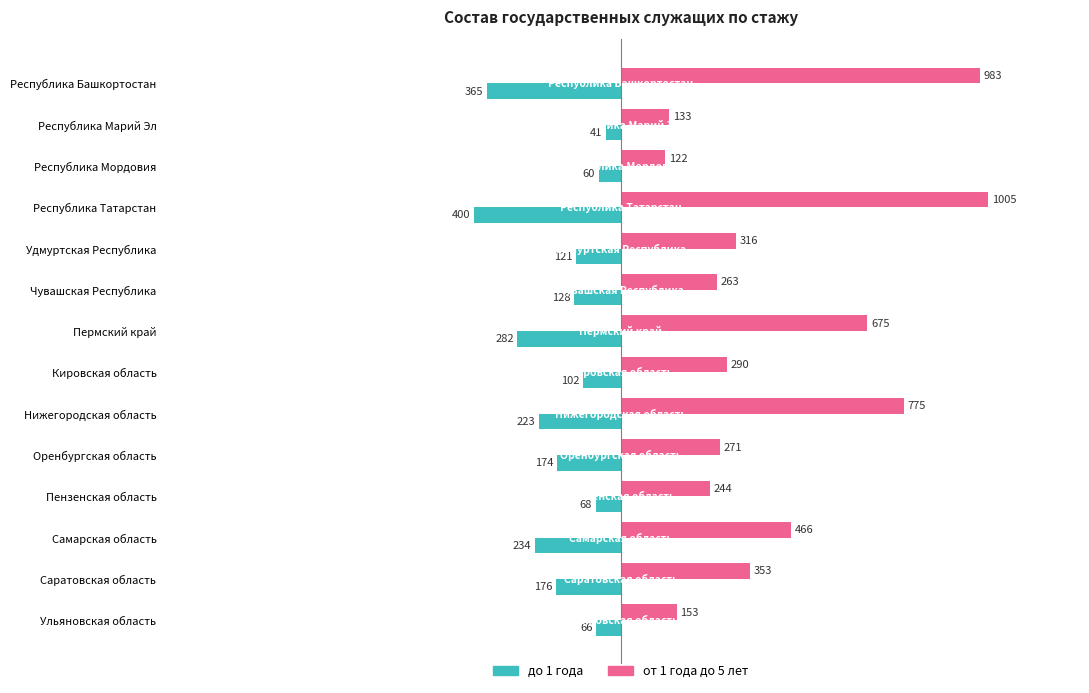

Where is от 1 года до 5 лет nearest to the value 563?

Самарская область